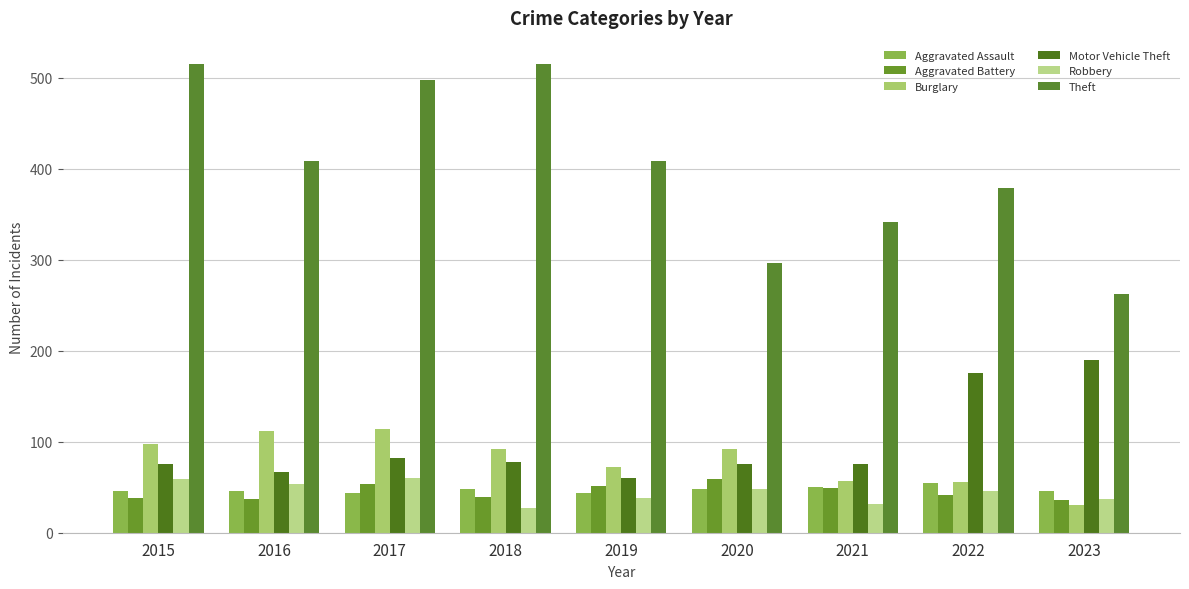

Rank the categories by Burglary value from lowest to highest.

2023, 2022, 2021, 2019, 2018, 2020, 2015, 2016, 2017